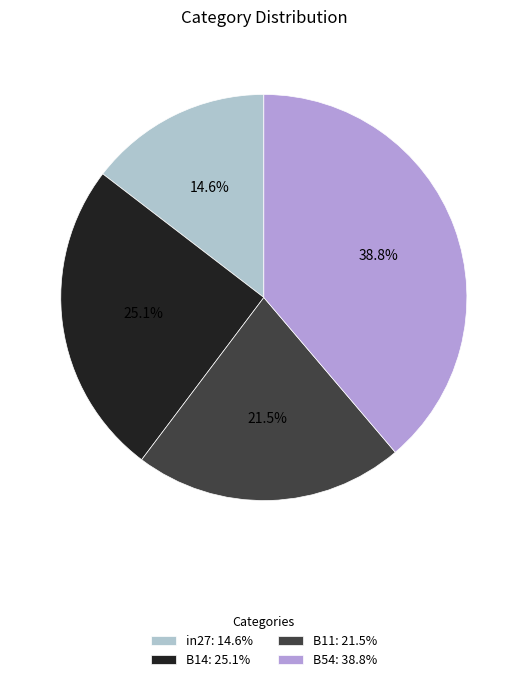

How many segments does this pie chart have?

4